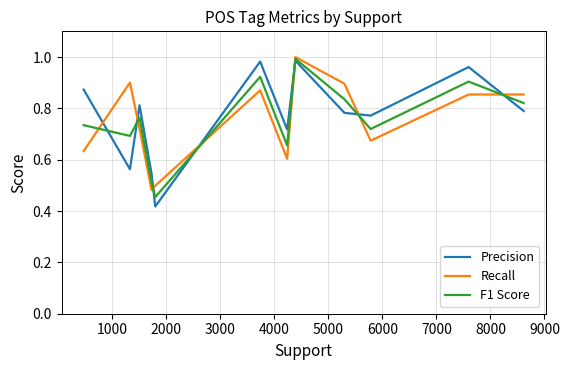

Which series ends up on top after the final intersection of Recall and Precision?

Recall